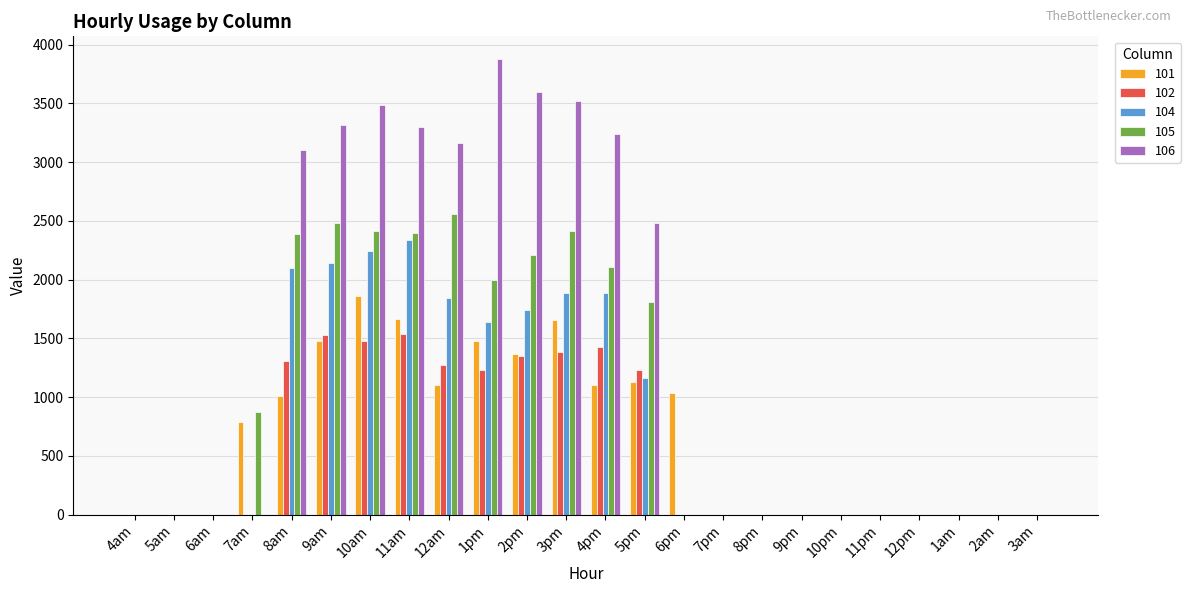

What is the sum of all 104 values?

18992.4